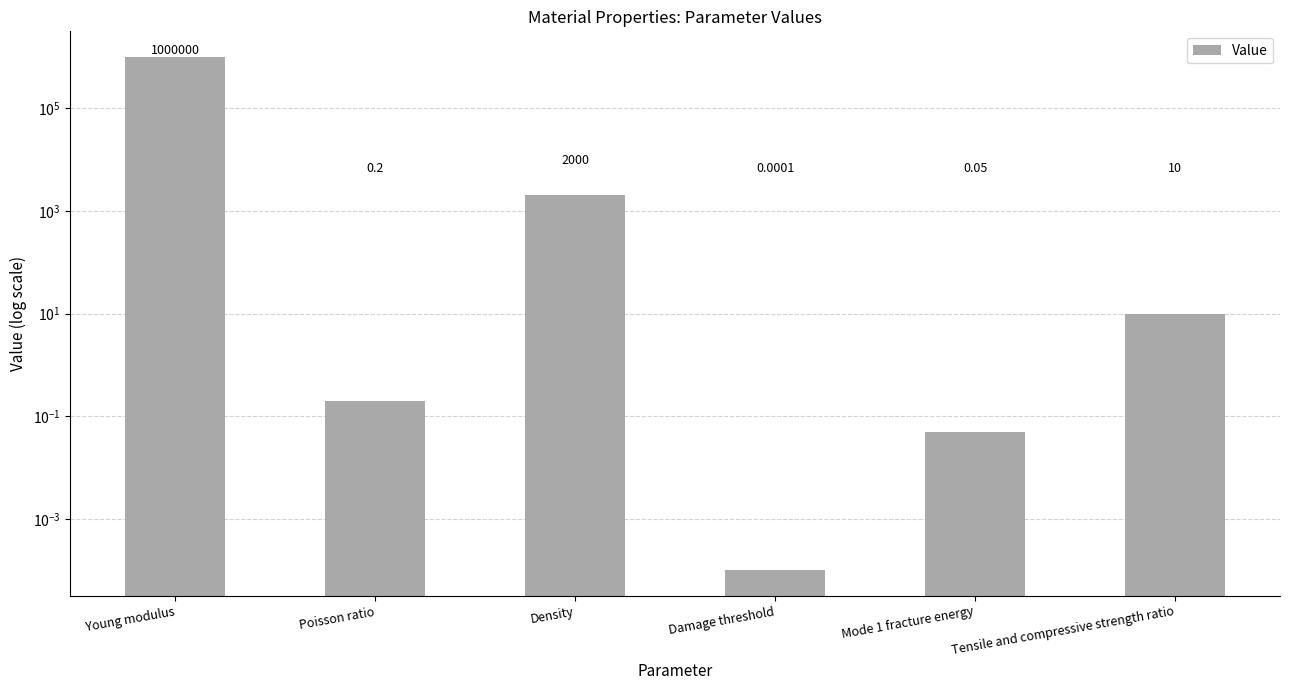

Read the value at Mode 1 fracture energy.

0.1